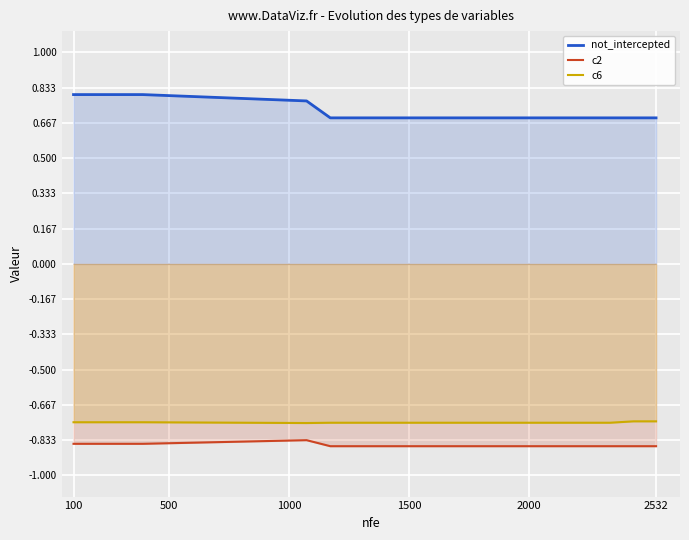

What is the maximum value for c2?

-0.8